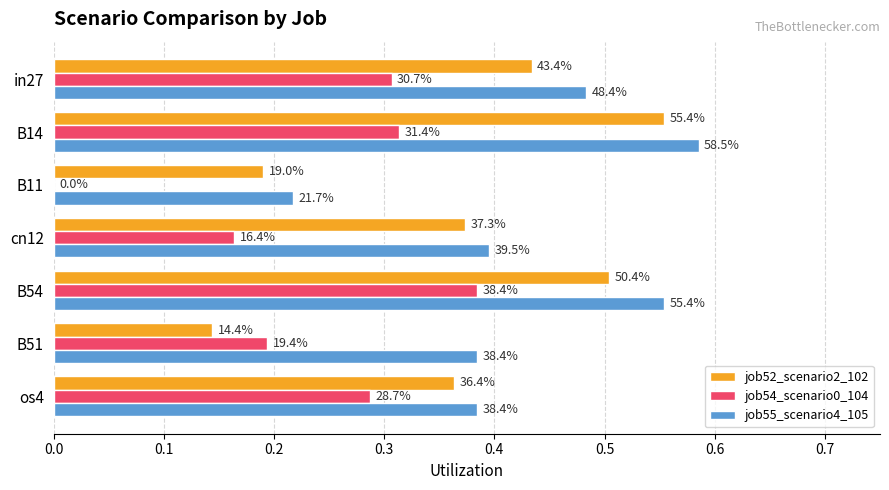

What are all the series names shown in the legend?

job52_scenario2_102, job54_scenario0_104, job55_scenario4_105